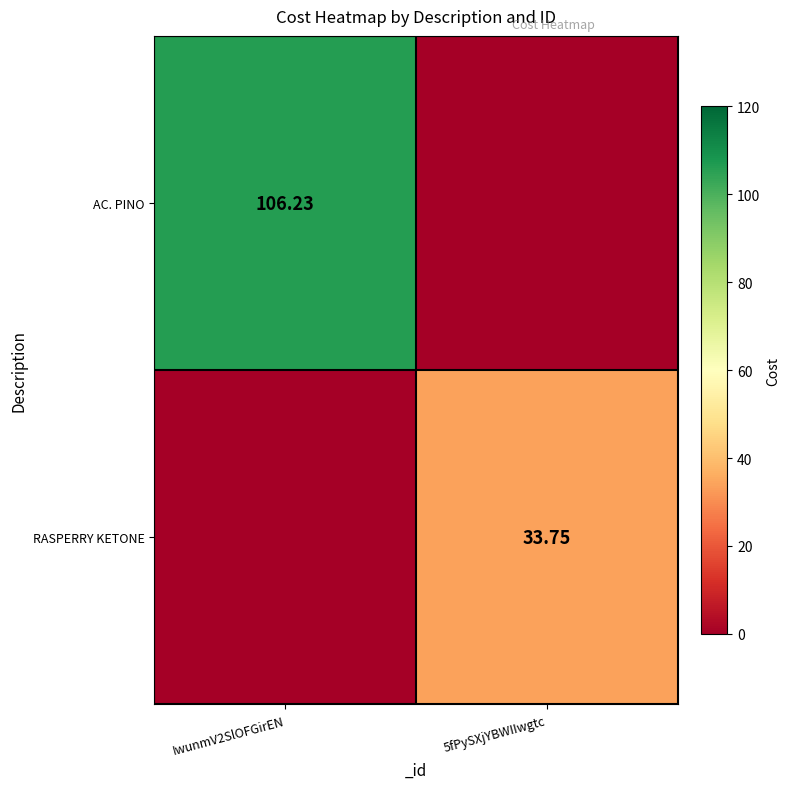

Which series has the largest total across all categories?

AC. PINO